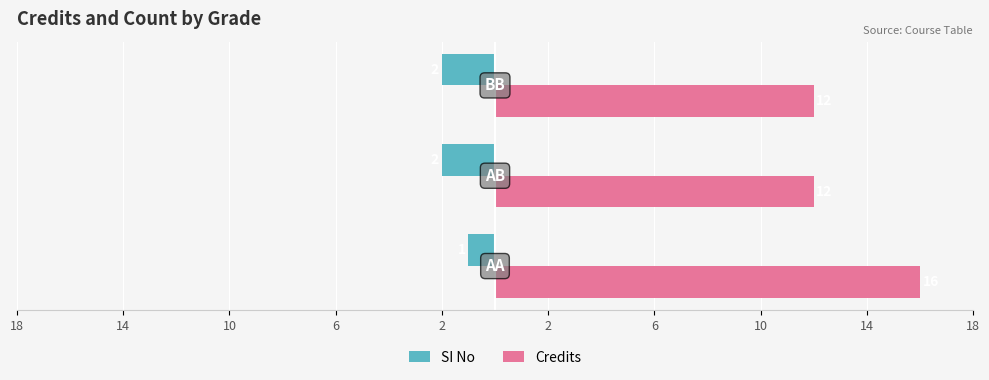

At how many categories does at least one series exceed 7?

3